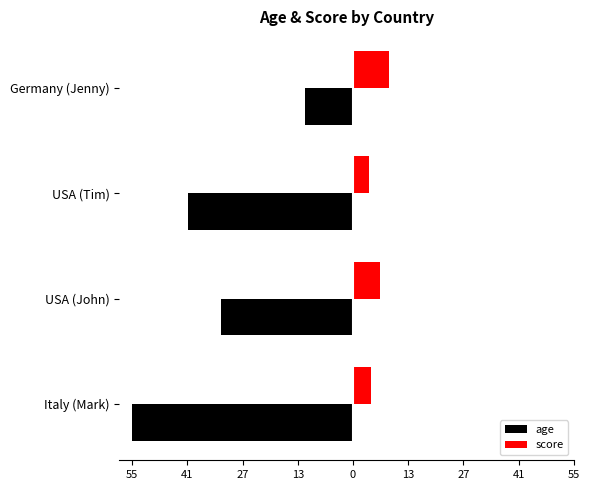

How many age values are between -41 and -12?

3